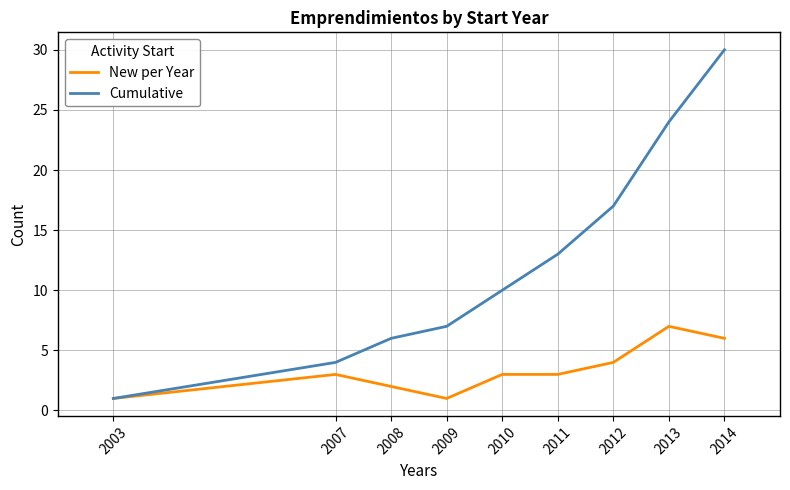

At which label does New per Year reach its peak?

2013